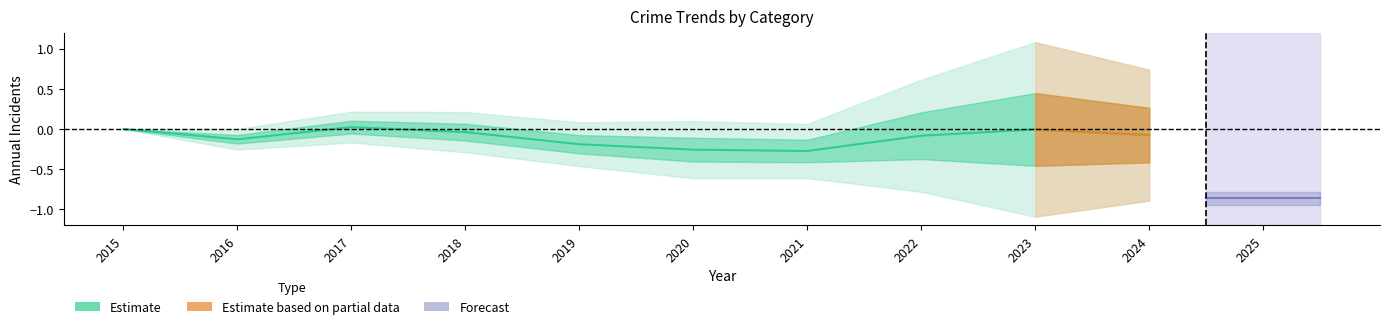

Count the number of data series in this chart.

1